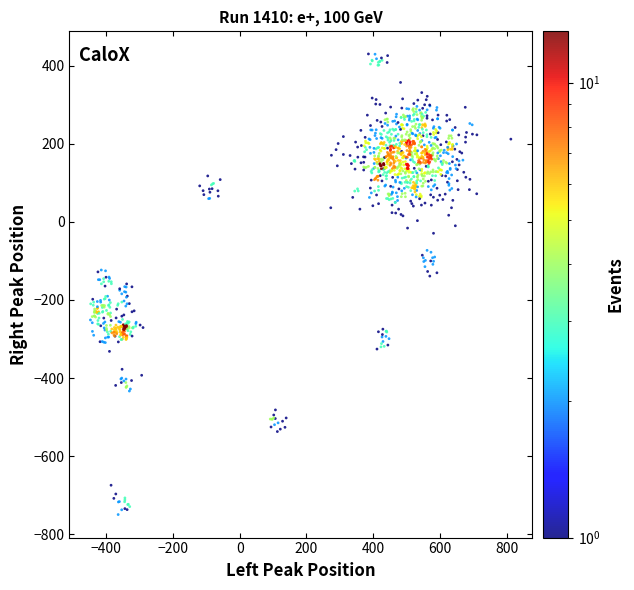

What is the range of X values (max minus min)?

1260.5